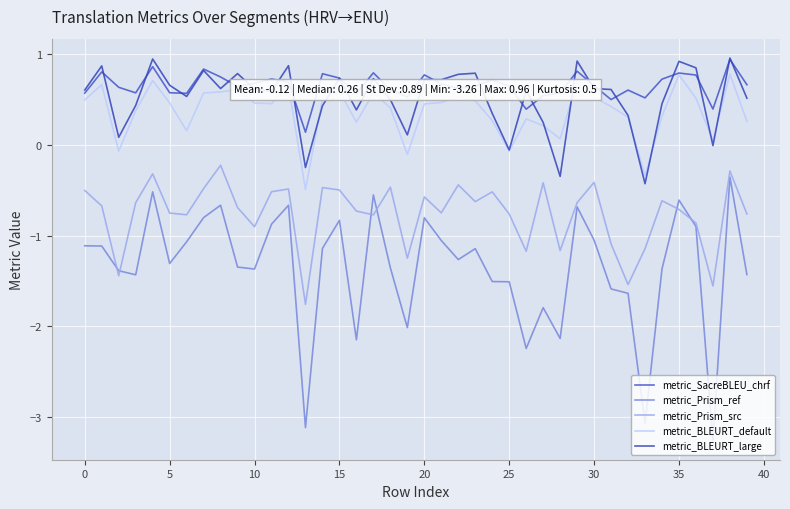

What is the greatest value displayed?

1.0